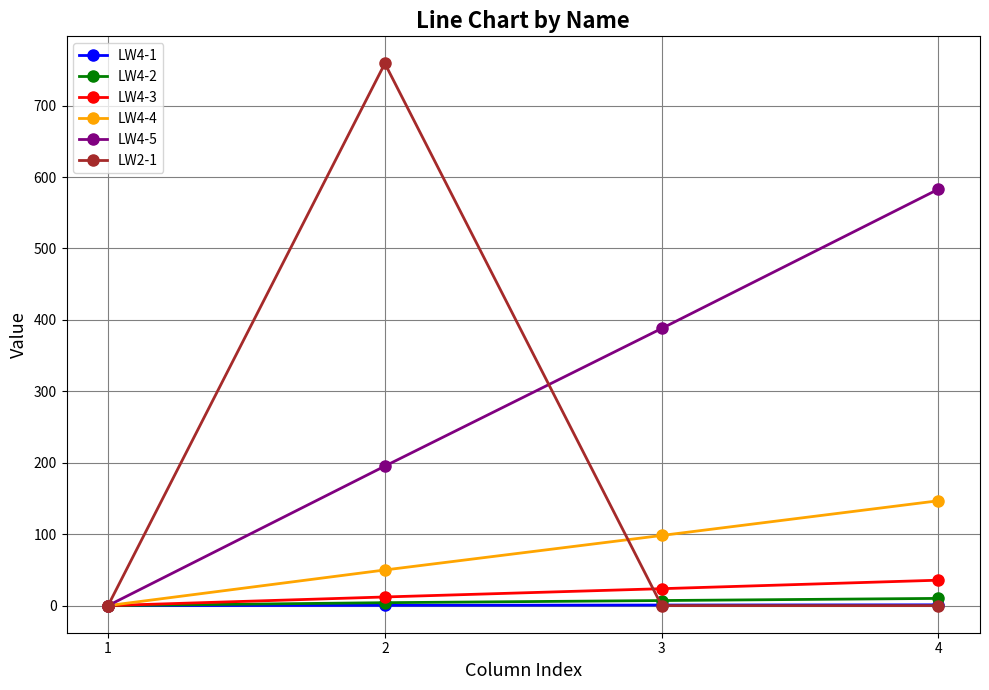

What is the maximum value shown in the chart?

759.0